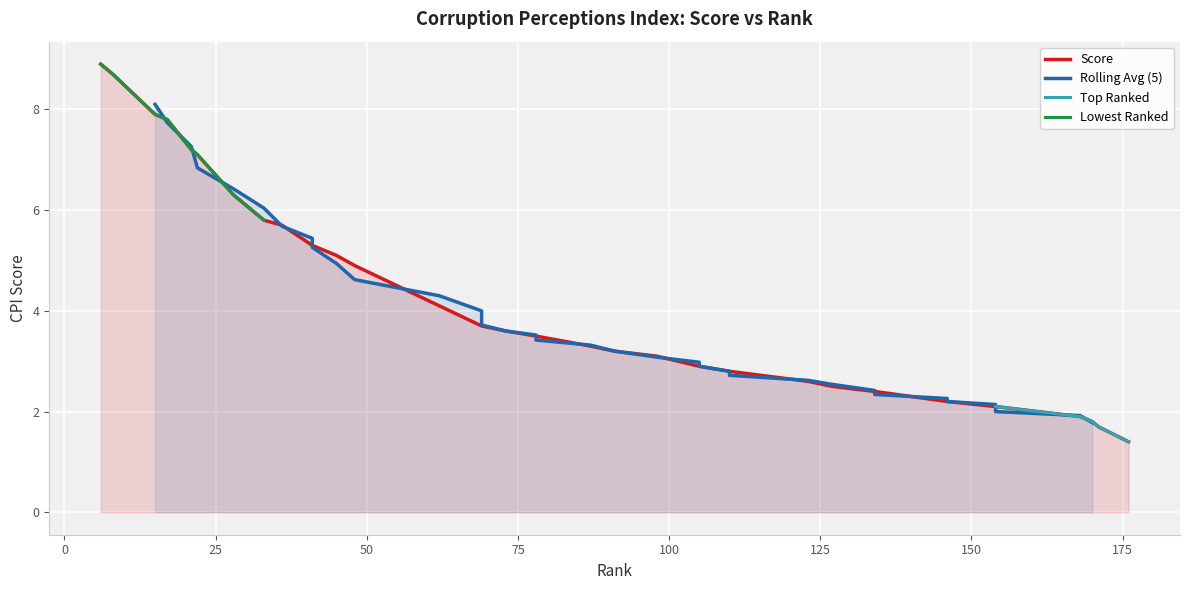

At which category does the data reach its first local valley?

168